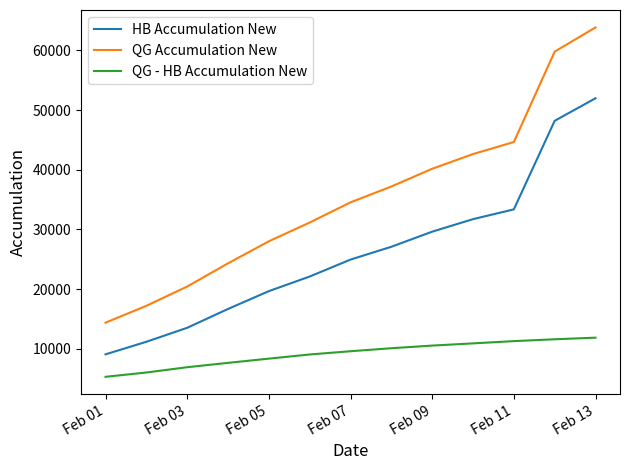

Rank the series by their average value, from highest to lowest.

QG Accumulation New, HB Accumulation New, QG - HB Accumulation New